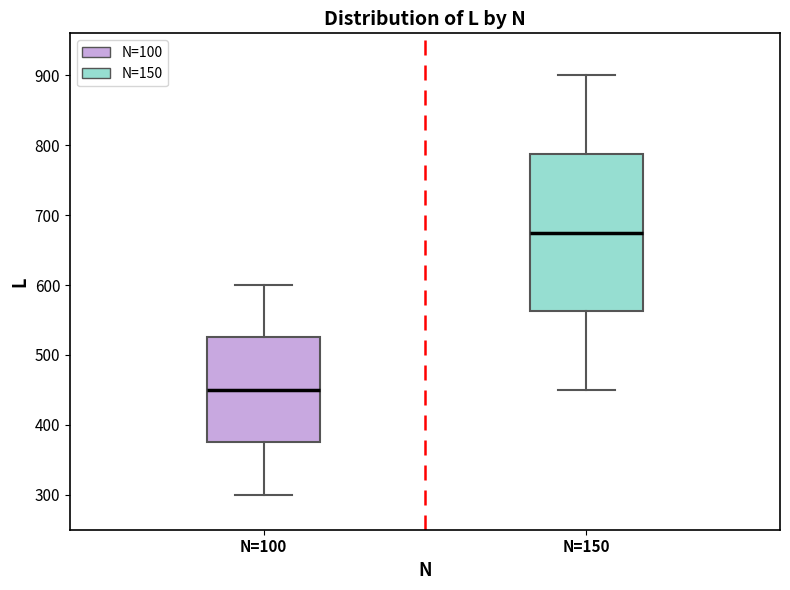

Where is the lower edge of the box for N=150 on the y-axis? The values are not printed on the chart, so give them approximately, as read against the axis.

560